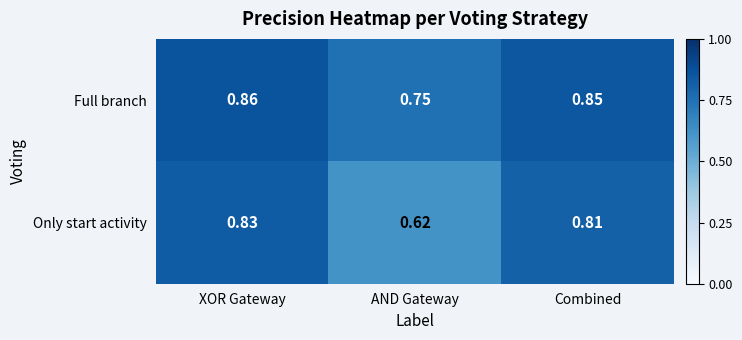

At which label does Full branch reach its minimum?

AND Gateway